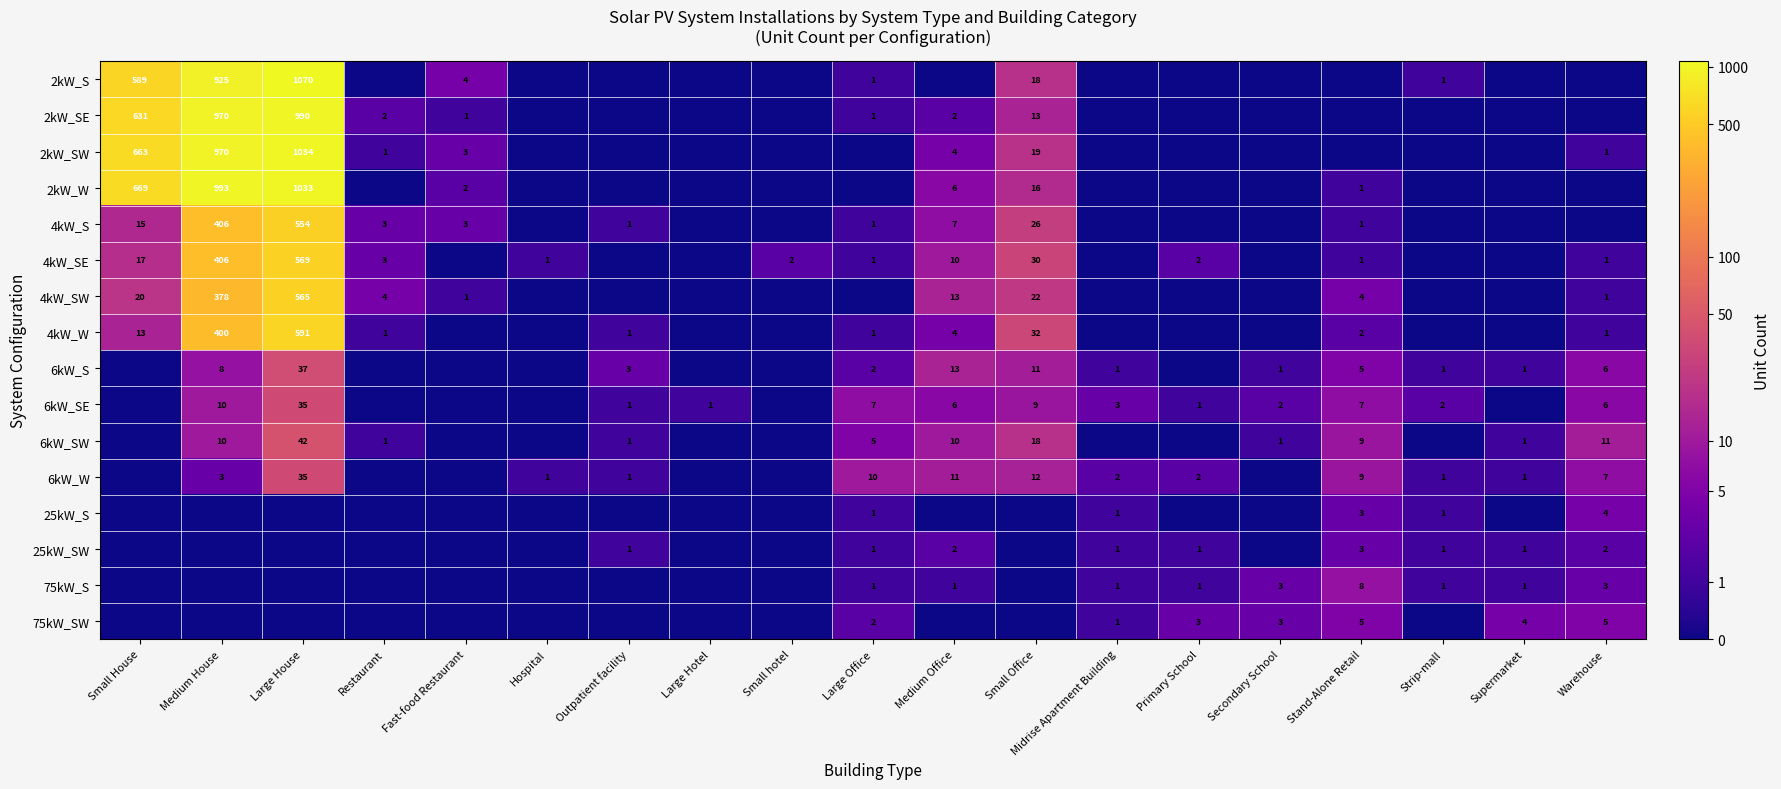

Is it true that 75kW_S equals 1 at Supermarket?

True